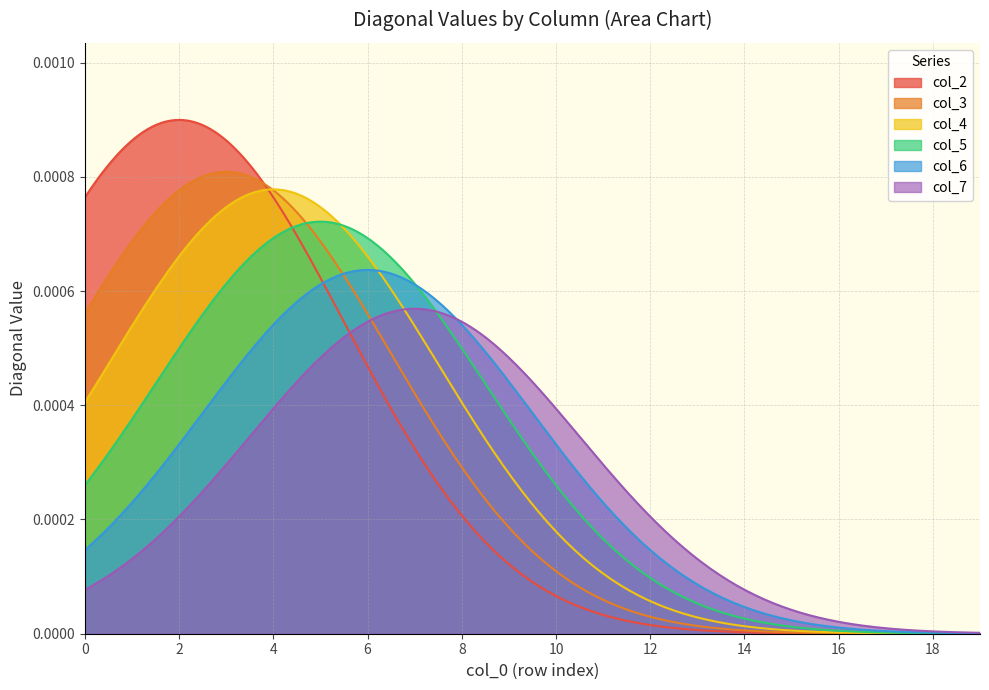

Which series has the largest range (max minus min)?

col_2